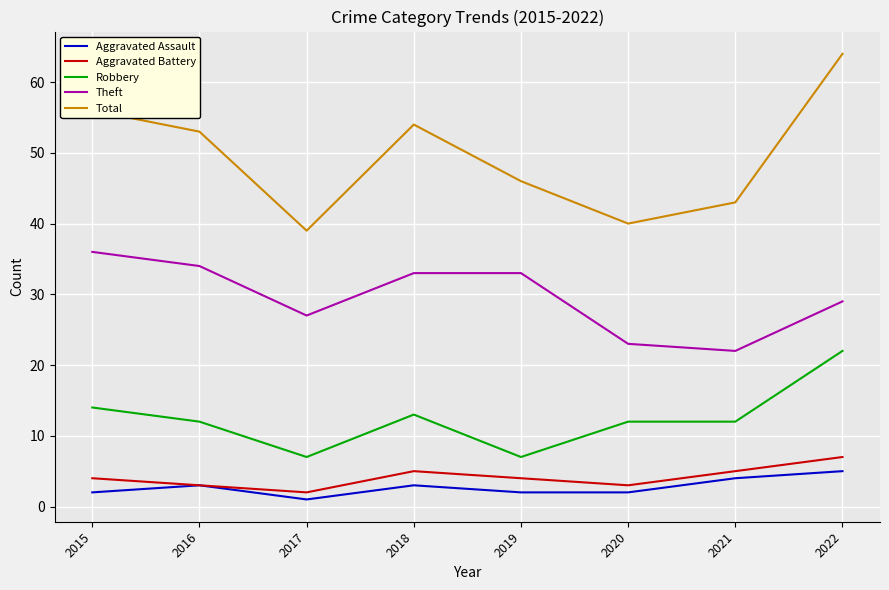

What is the total value across all series at 2020?

80